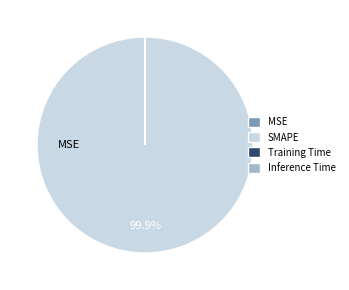

Is there a majority slice in this chart?

Yes